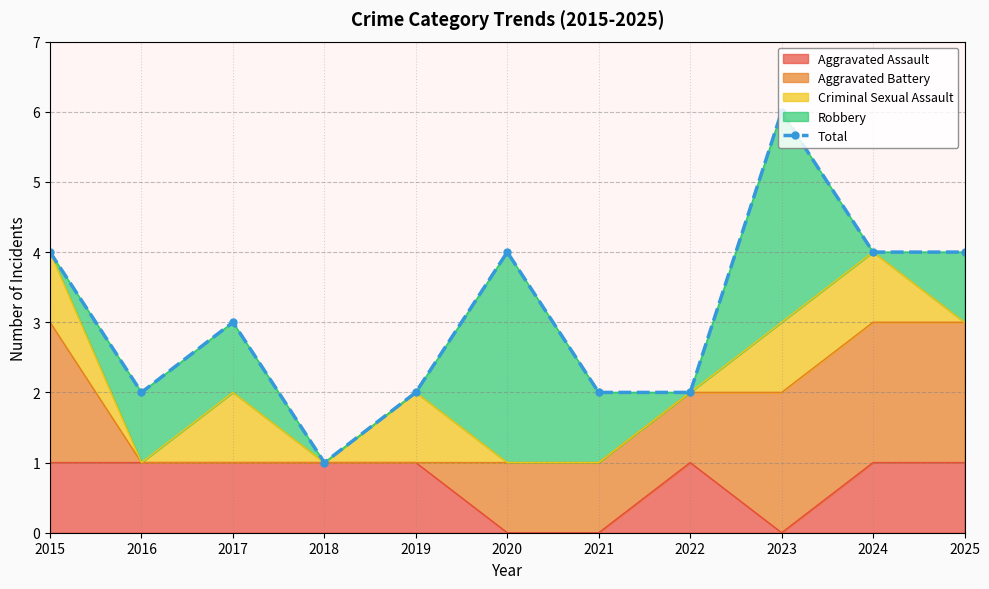

What is the ratio of the value at 2015 to the value at 2023?

0.7